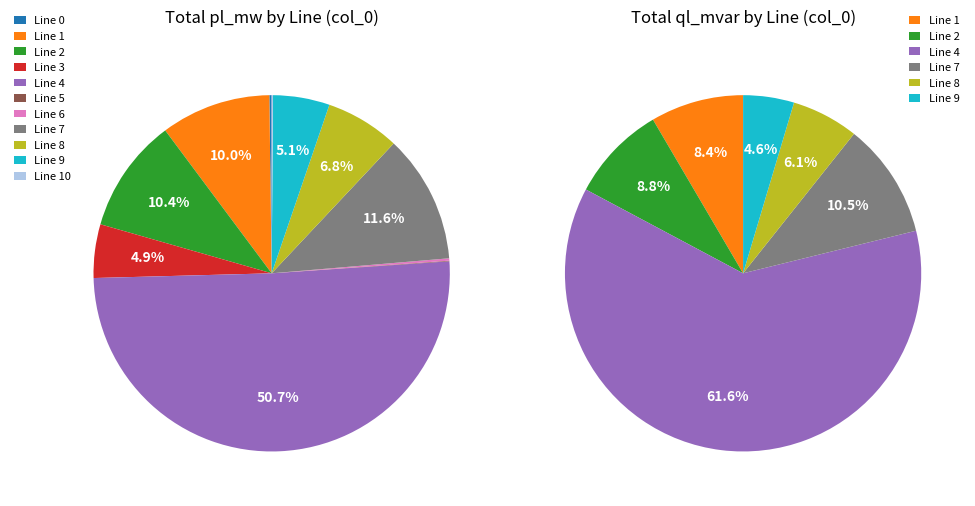

The 9 slice represents 5% of the pie. True or false?

True